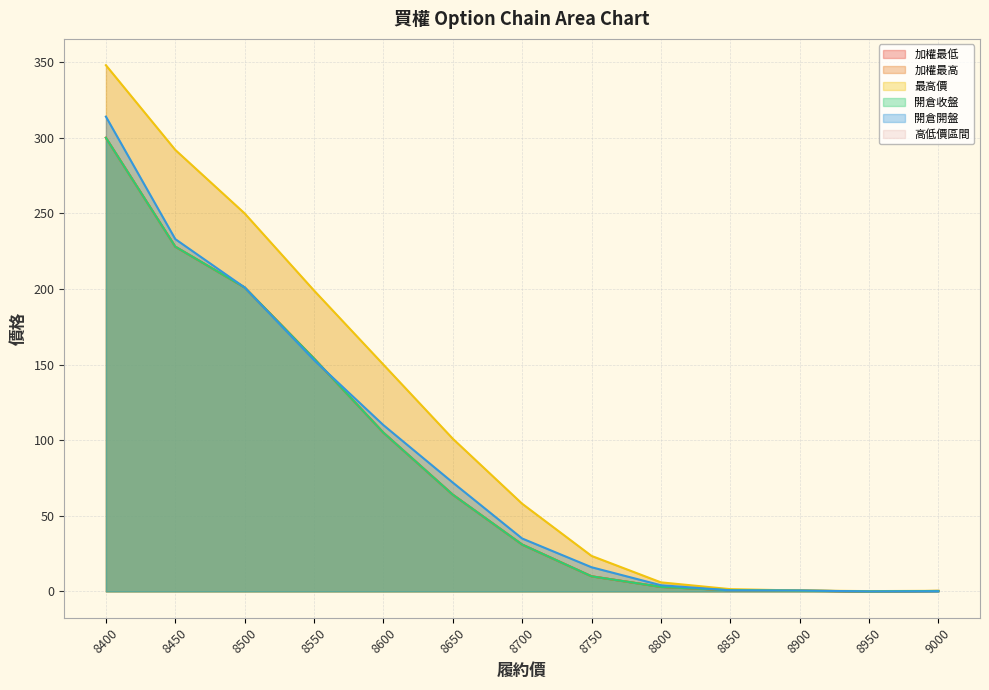

Which has a higher value, 8900 or 9000?

8900